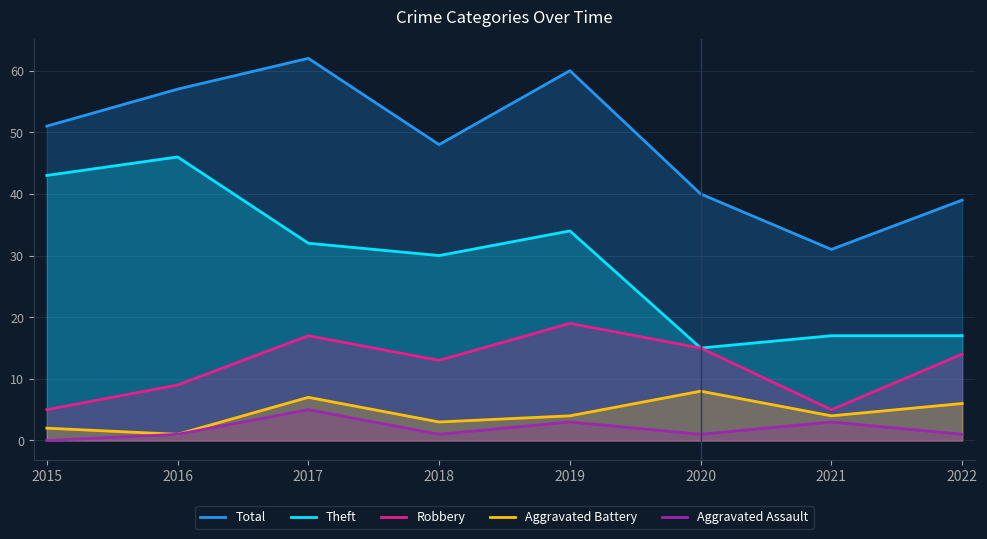

Reading right to left, extract all data points from this chart.

Total: 39	31	40	60	48	62	57	51
Theft: 17	17	15	34	30	32	46	43
Robbery: 14	5	15	19	13	17	9	5
Aggravated Battery: 6	4	8	4	3	7	1	2
Aggravated Assault: 1	3	1	3	1	5	1	0